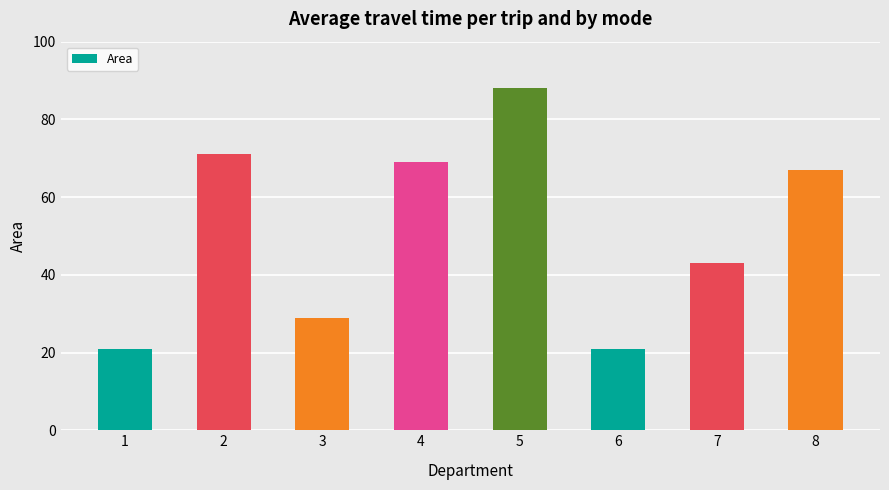

Count the number of data series in this chart.

1